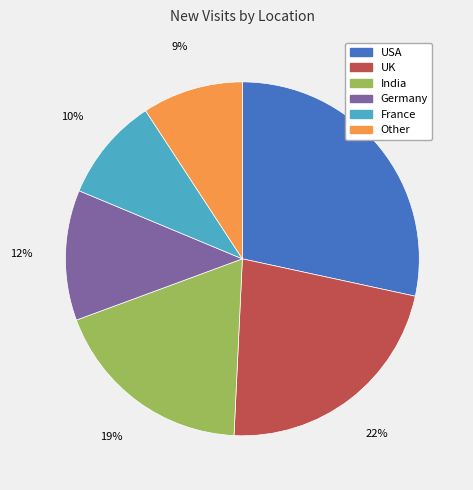

Is it true that UK is 29% of the pie?

False